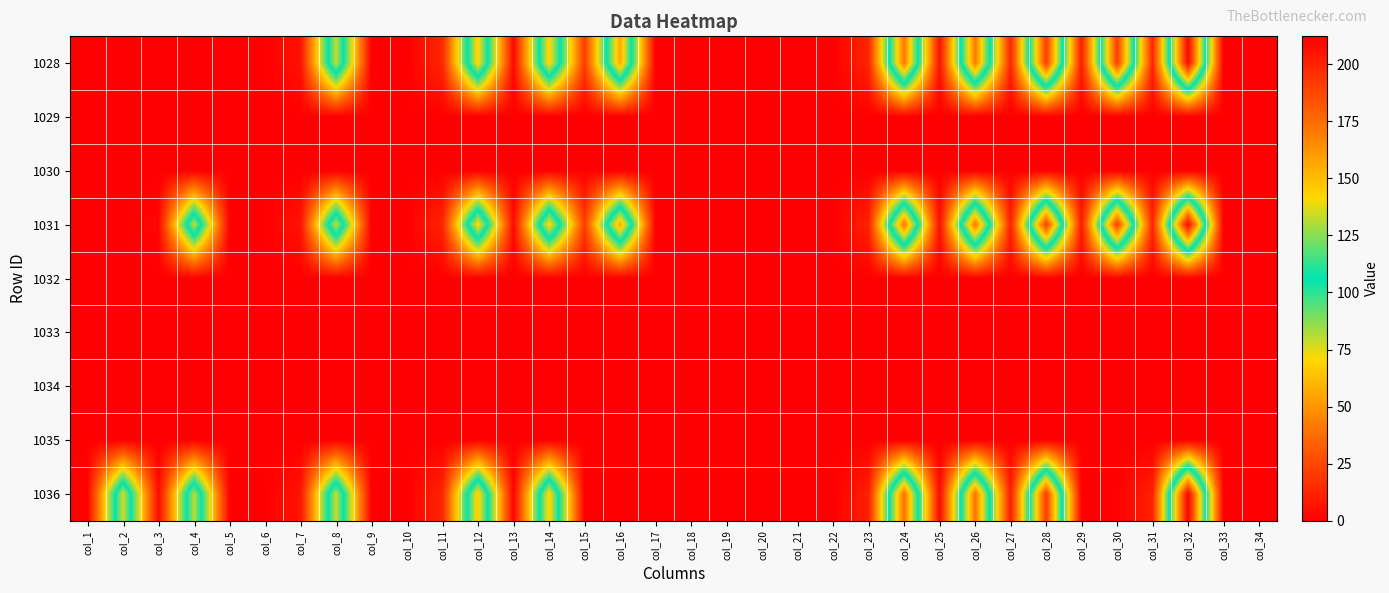

Count the number of data series in this chart.

9